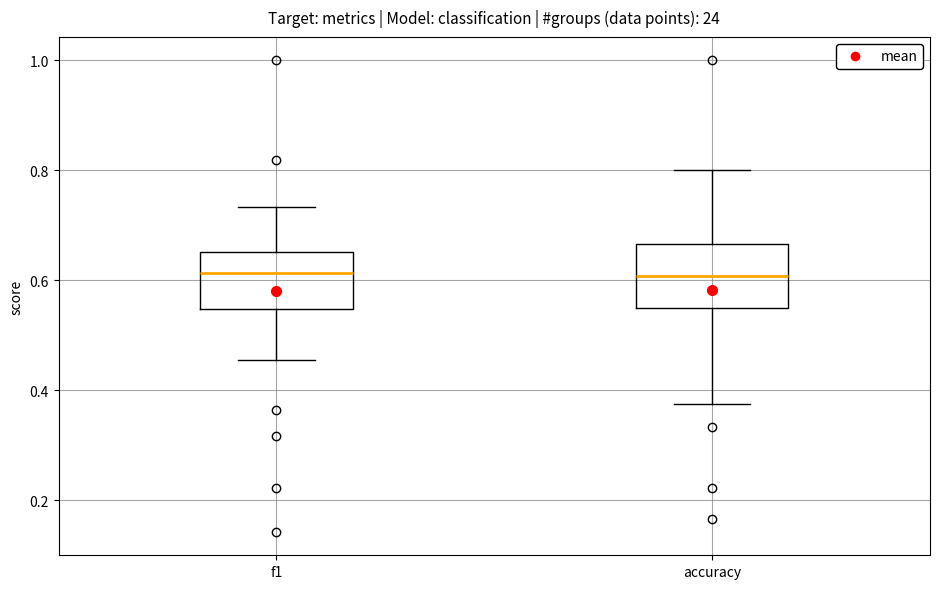

Reading left to right, read every box against the y-axis: the position of its median line, the range the box covers, and the ends of its whiskers. The values are not printed on the chart, so give them approximately, as read against the axis.

f1: median 0.62, box 0.54 to 0.66, whiskers 0.46 to 0.74
accuracy: median 0.60, box 0.54 to 0.66, whiskers 0.38 to 0.80